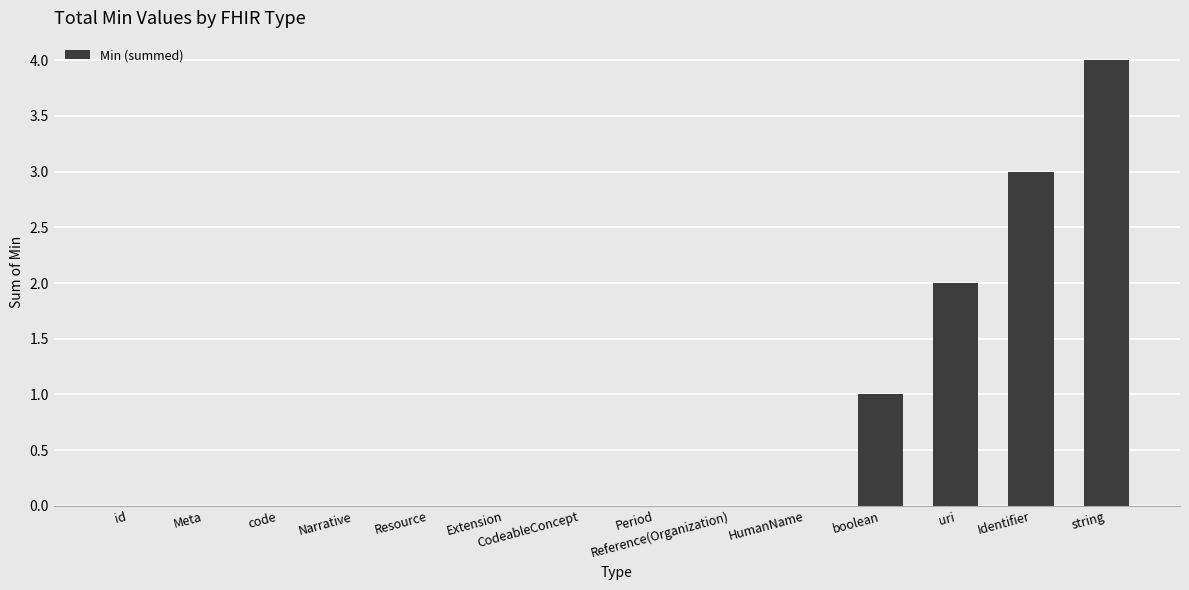

How many categories are shown in the chart?

14